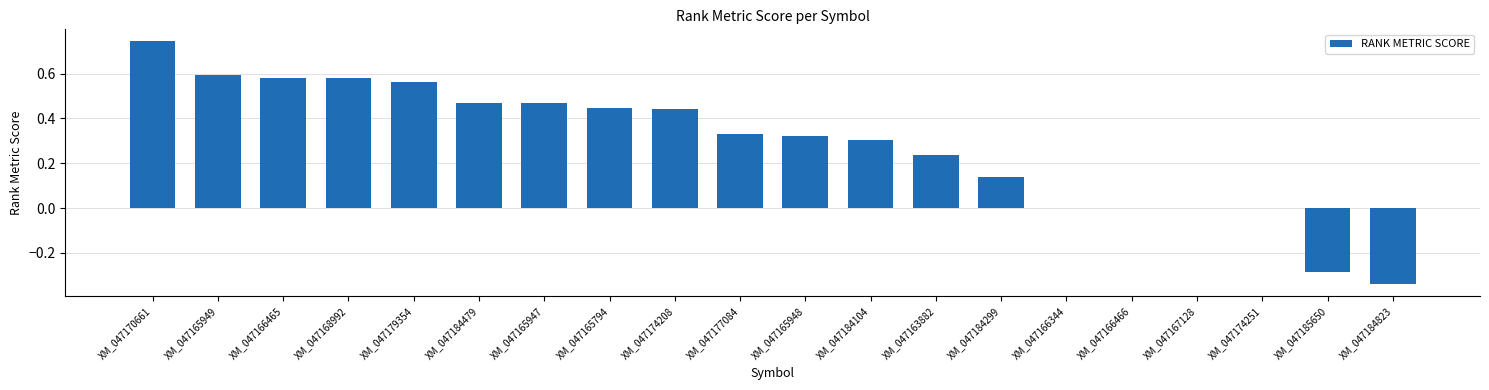

What is the sum of the values at XM_047165794 and XM_047177084?

0.8